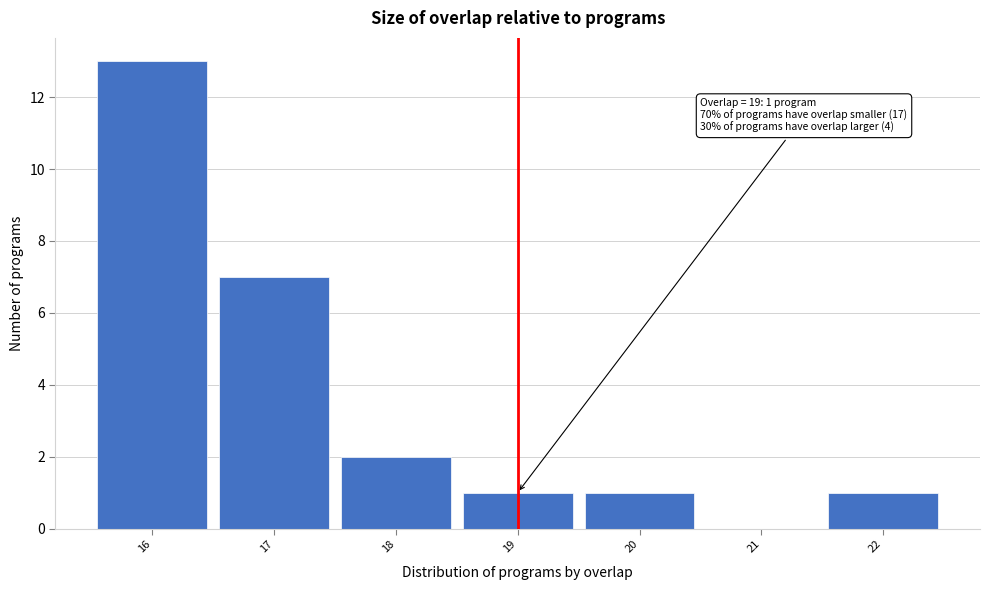

Over which range of the x-axis is the bar tallest?

15.5 to 16.5